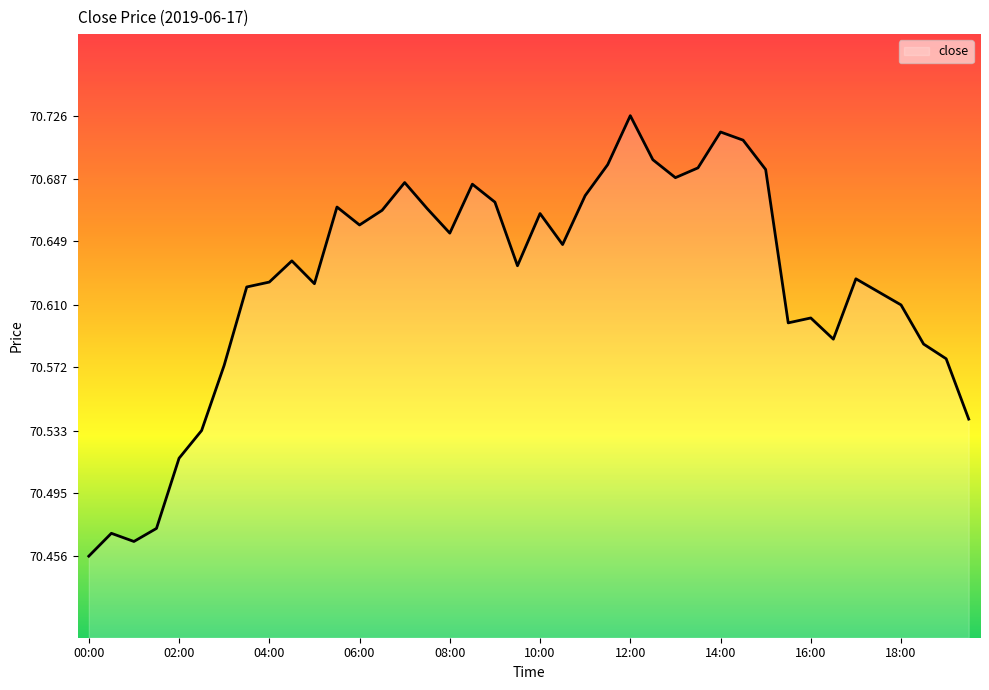

What is the difference between the maximum and minimum values?

0.3